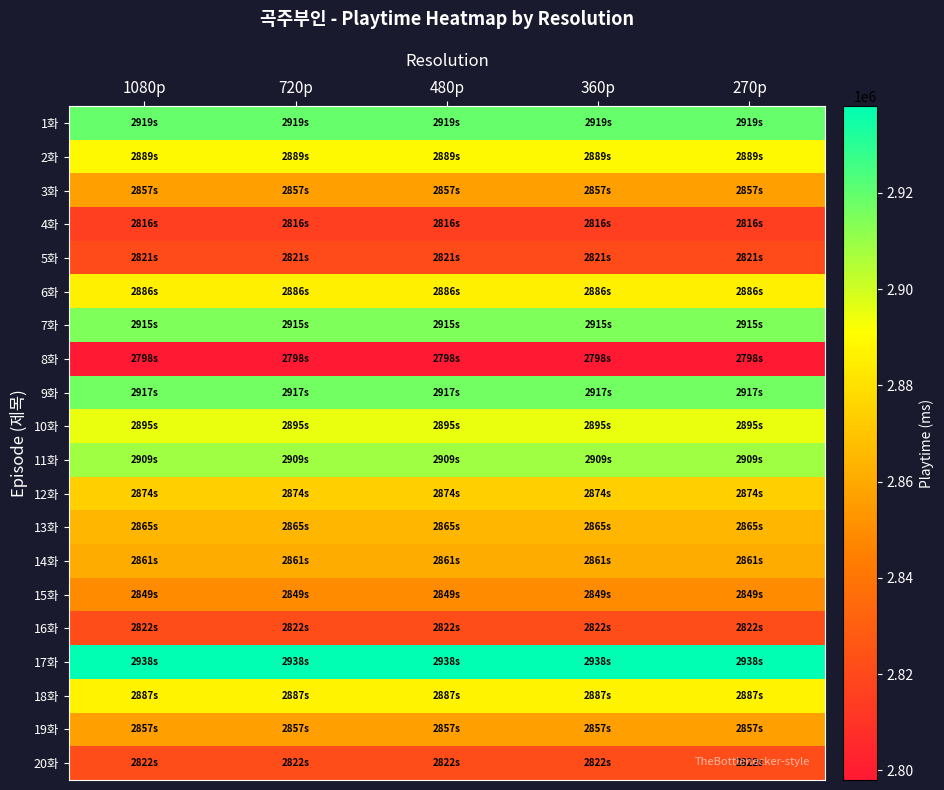

How many categories are shown in the chart?

5